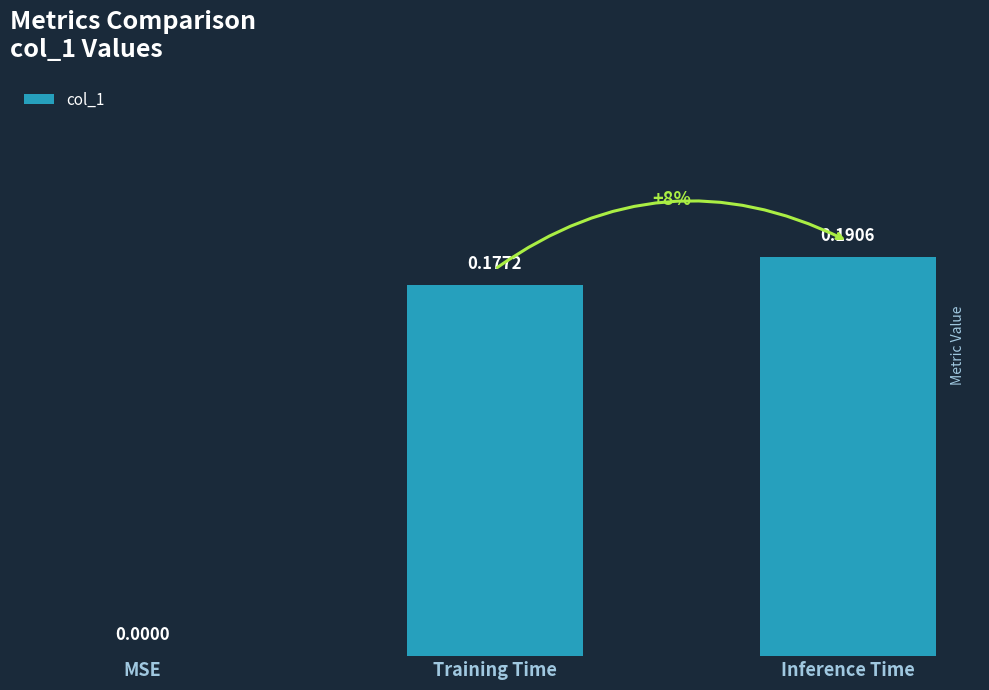

Which label corresponds to the largest value in the chart?

Inference Time